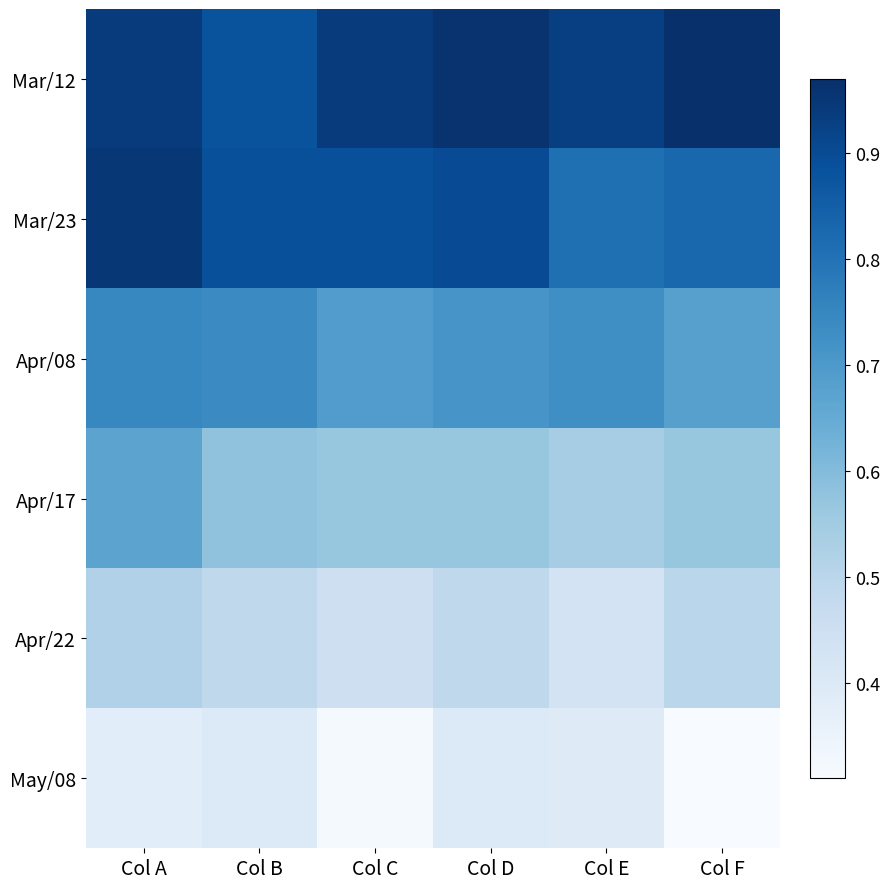

Reading right to left, what are all the values shown in this chart?

Mar/12: Col F=1.0	Col E=0.9	Col D=1.0	Col C=0.9	Col B=0.9	Col A=0.9
Mar/23: Col F=0.8	Col E=0.8	Col D=0.9	Col C=0.9	Col B=0.9	Col A=0.9
Apr/08: Col F=0.7	Col E=0.7	Col D=0.7	Col C=0.7	Col B=0.7	Col A=0.8
Apr/17: Col F=0.6	Col E=0.5	Col D=0.6	Col C=0.6	Col B=0.6	Col A=0.7
Apr/22: Col F=0.5	Col E=0.4	Col D=0.5	Col C=0.5	Col B=0.5	Col A=0.5
May/08: Col F=0.3	Col E=0.4	Col D=0.4	Col C=0.3	Col B=0.4	Col A=0.4